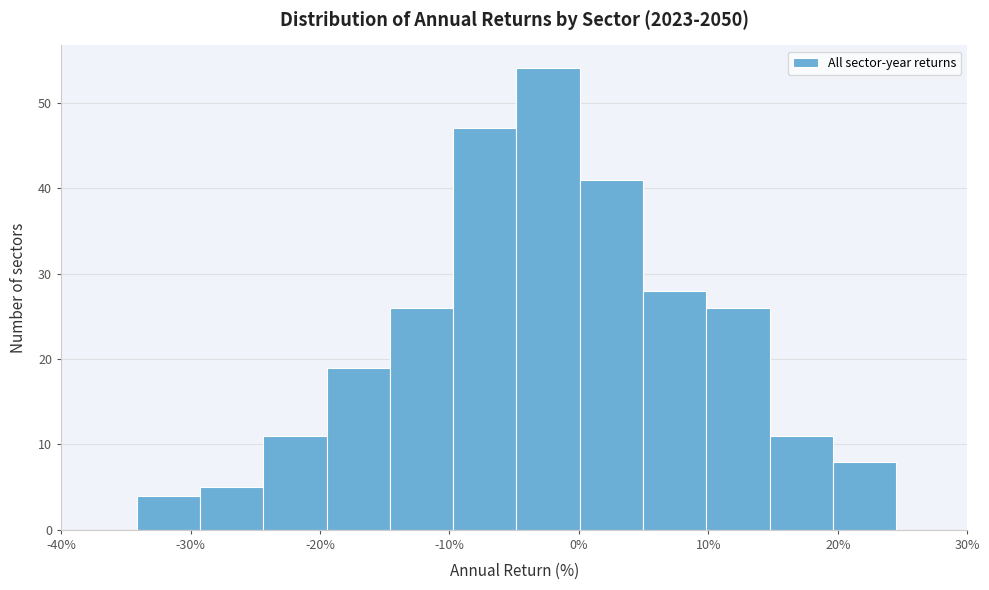

Reading left to right, list every bar in this chart as the range it spans on the x-axis followed by its height. Neither the bar edges nor the heights are printed on the chart, so give them approximately, as read against the axes.

-34 to -29: 4
-29 to -24: 5
-24 to -19: 11
-19 to -15: 19
-15 to -10: 26
-10 to -5: 47
-5 to 0: 54
0 to 5: 41
5 to 10: 28
10 to 15: 26
15 to 20: 11
20 to 25: 8